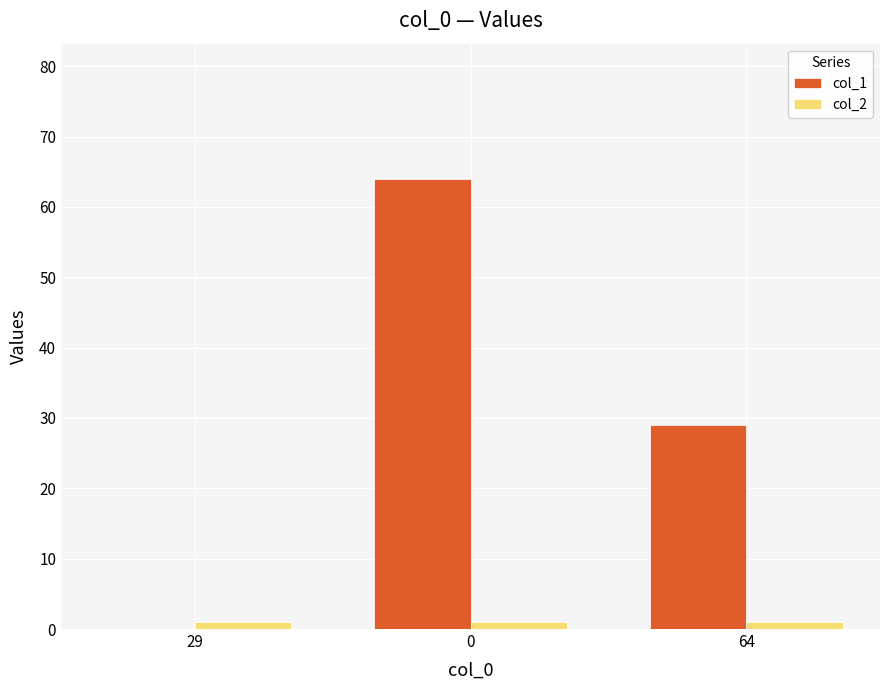

The col_2 series shows 1 at 29. True or false?

True